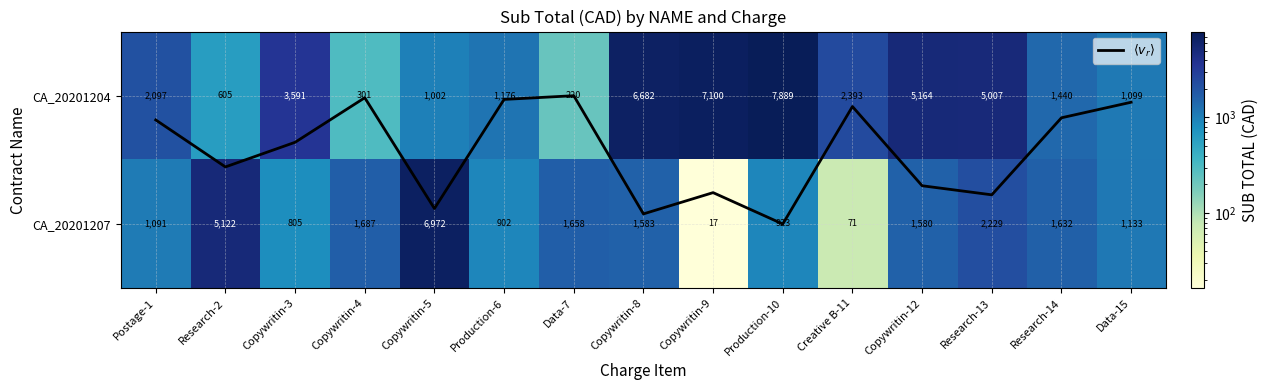

Which label corresponds to the largest value in the chart?

Production-10